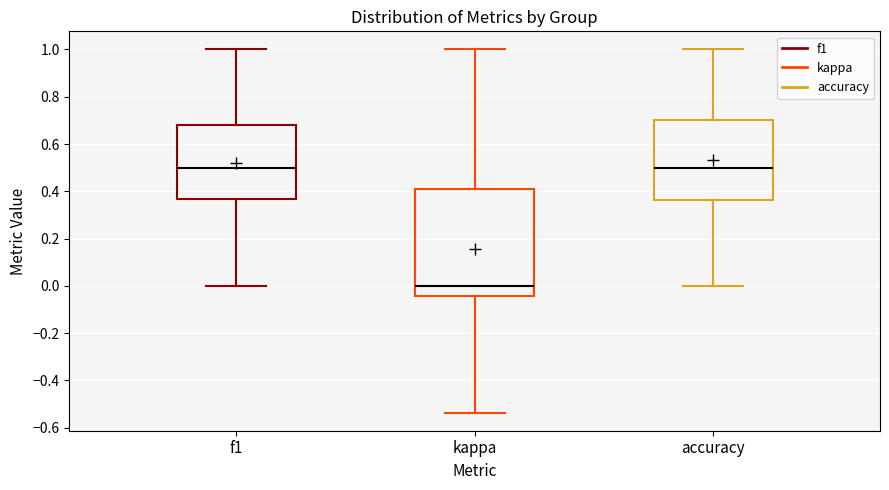

Which box is the tallest, from its lower edge to its upper edge?

kappa